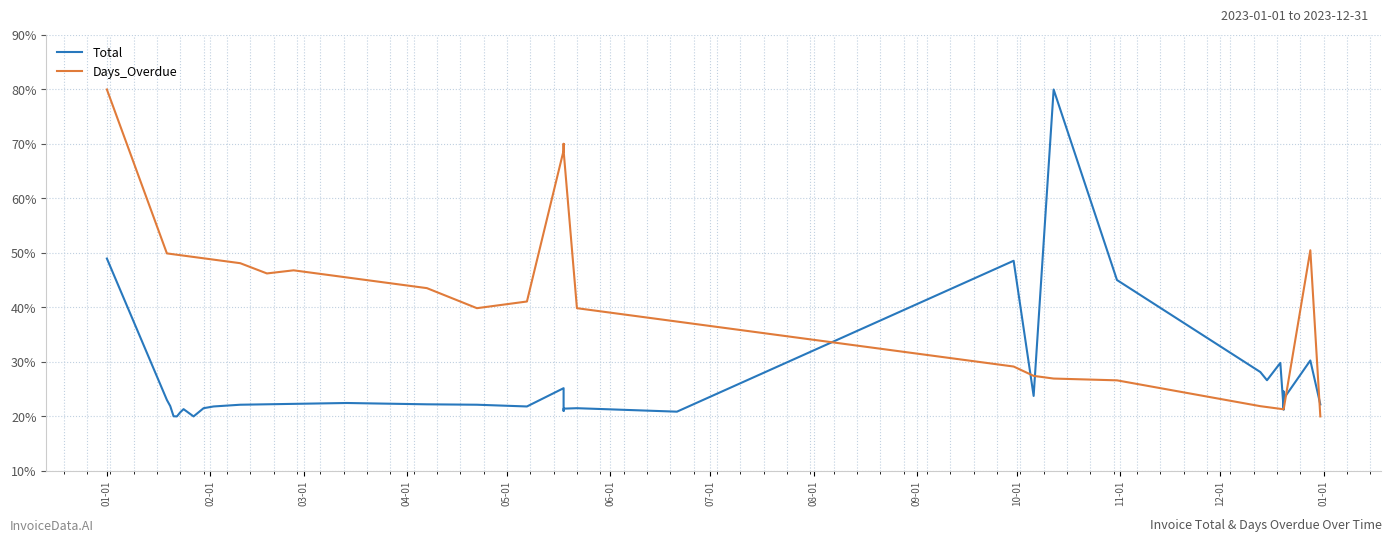

What is the difference between the maximum and minimum values in the Total series?

60.0